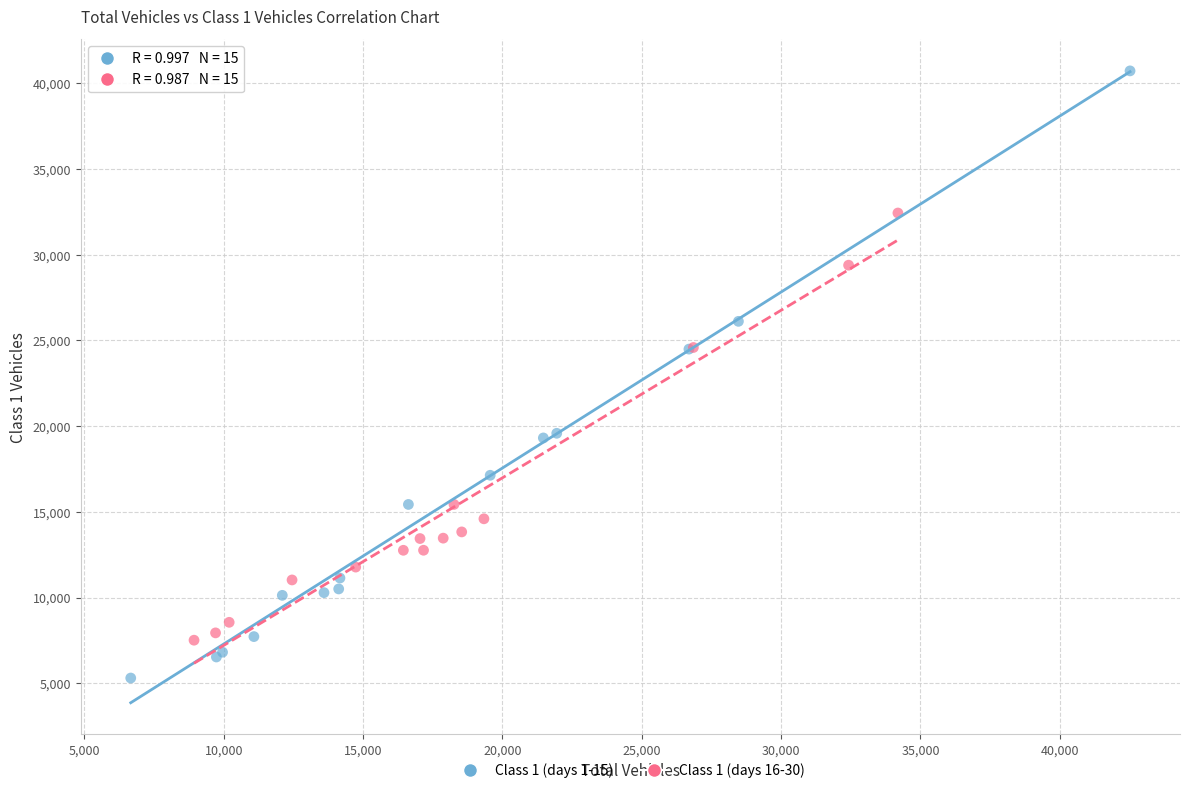

What are all the series names shown in the legend?

Class 1 (days 1-15), Class 1 (days 16-30)